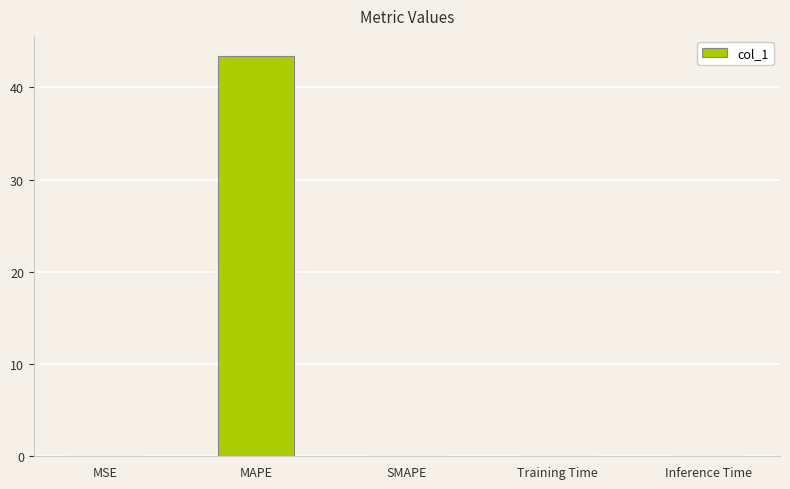

What is the change in value from MAPE to SMAPE?

-43.4